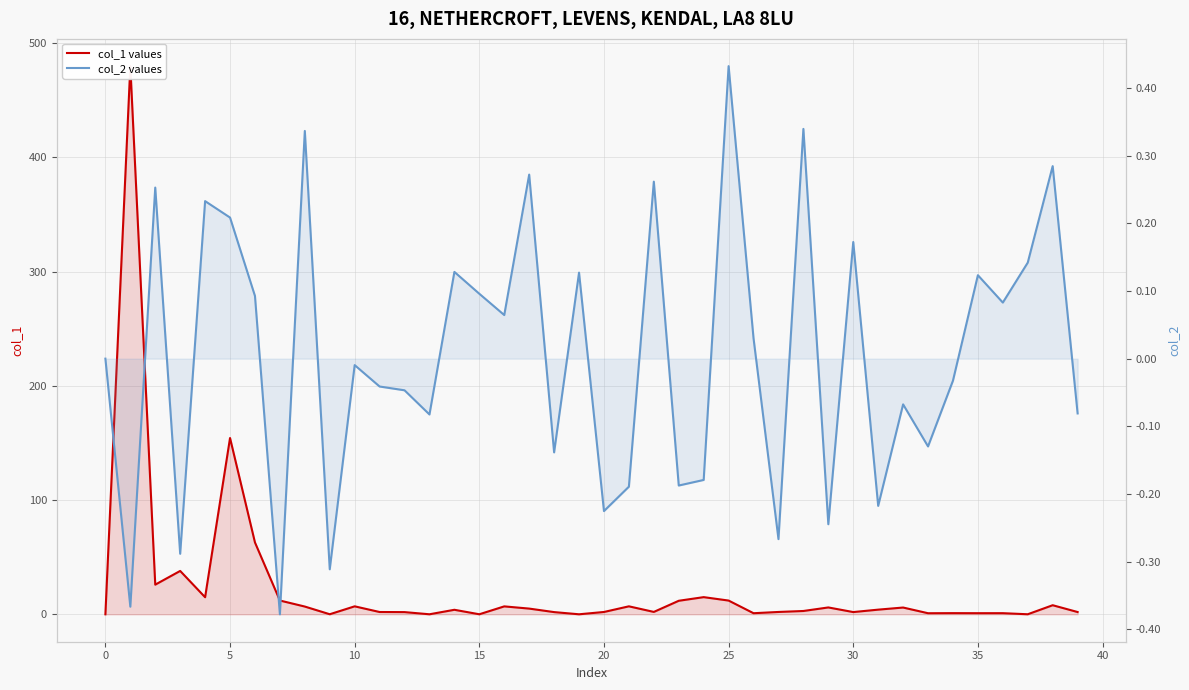

How many series are shown in this chart?

2